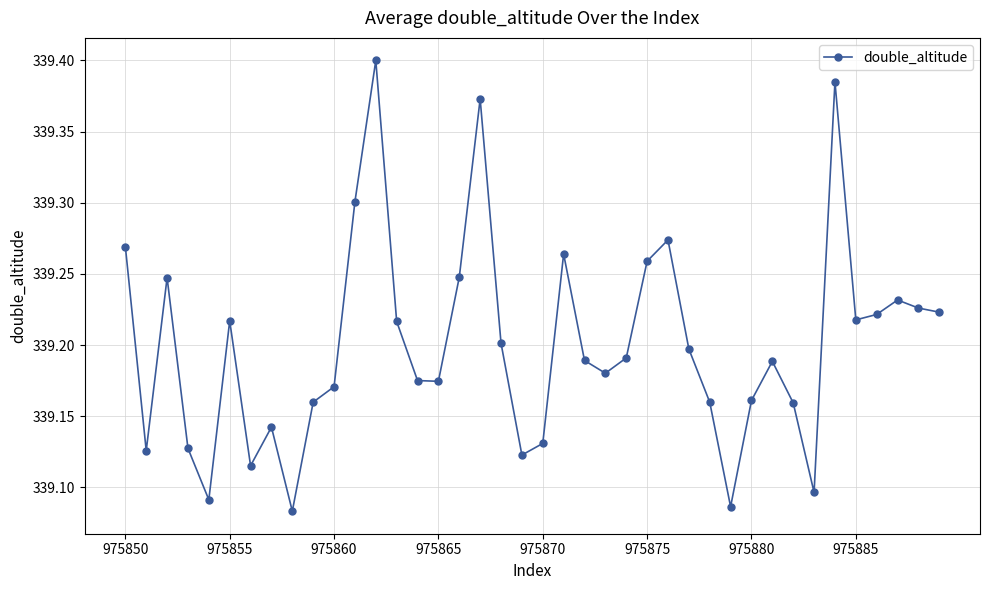

What is the difference between the maximum and second lowest values?

0.3